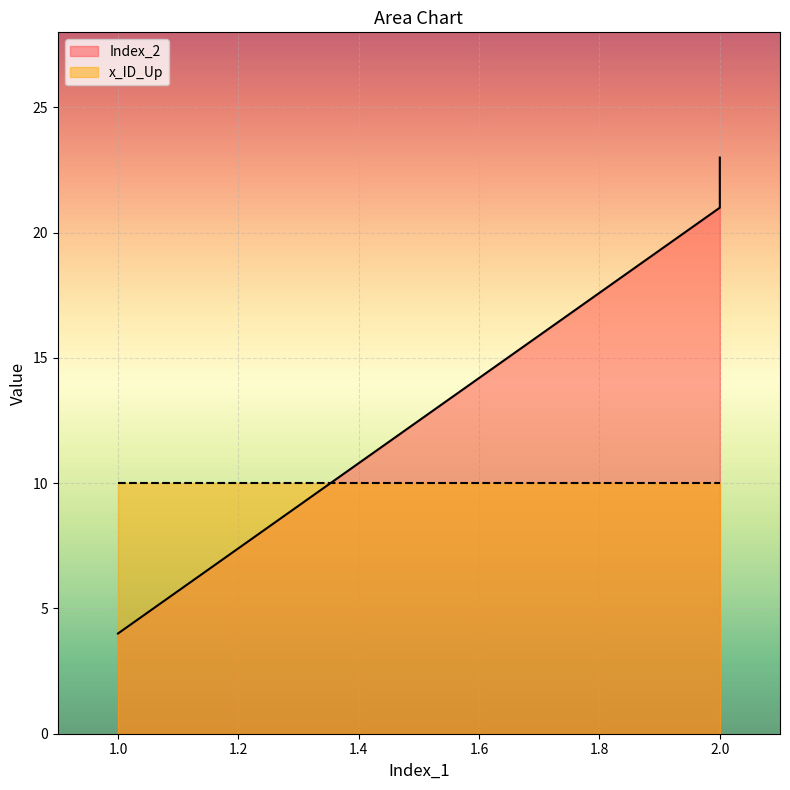

At which category does the chart reach its minimum across all series?

1